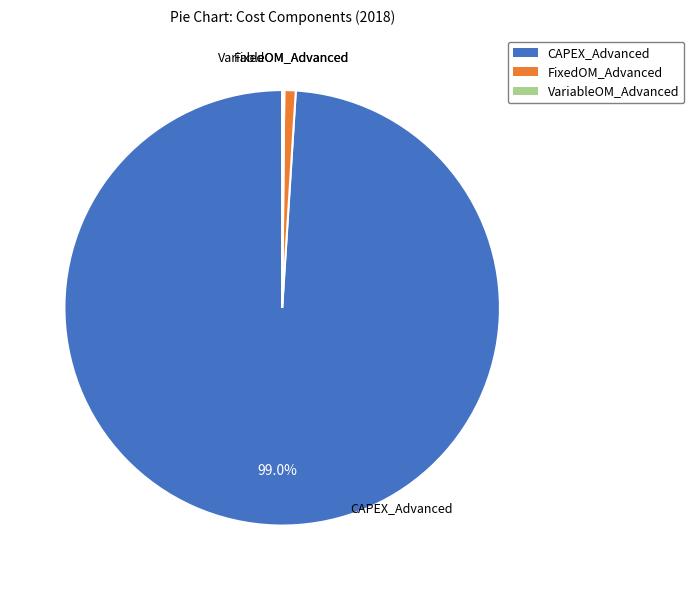

Is it true that FixedOM_Advanced is 1% of the pie?

True